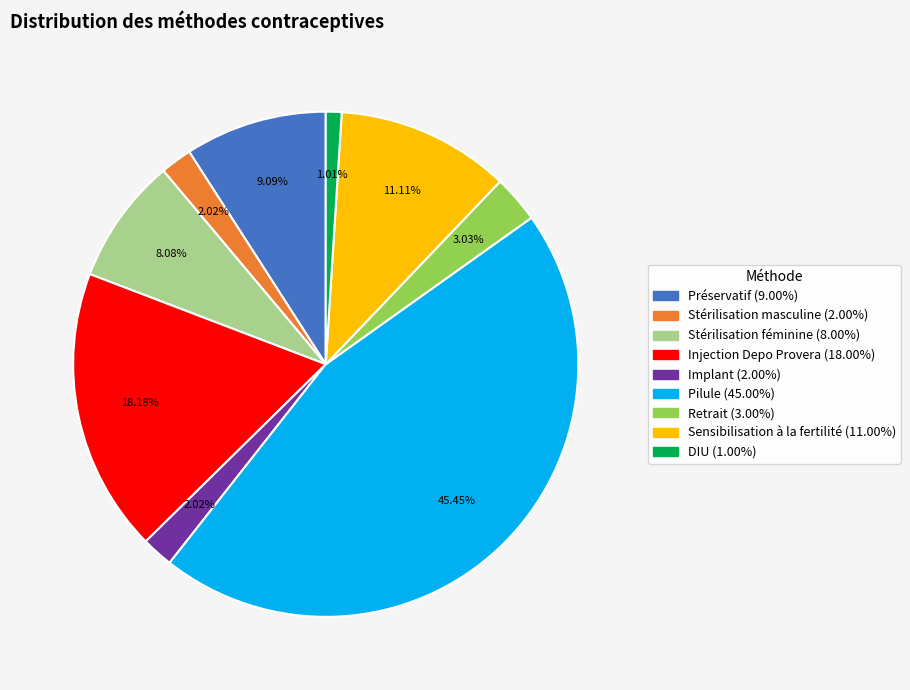

To the nearest percent, what is the difference between the largest and smallest slice percentages?

44%